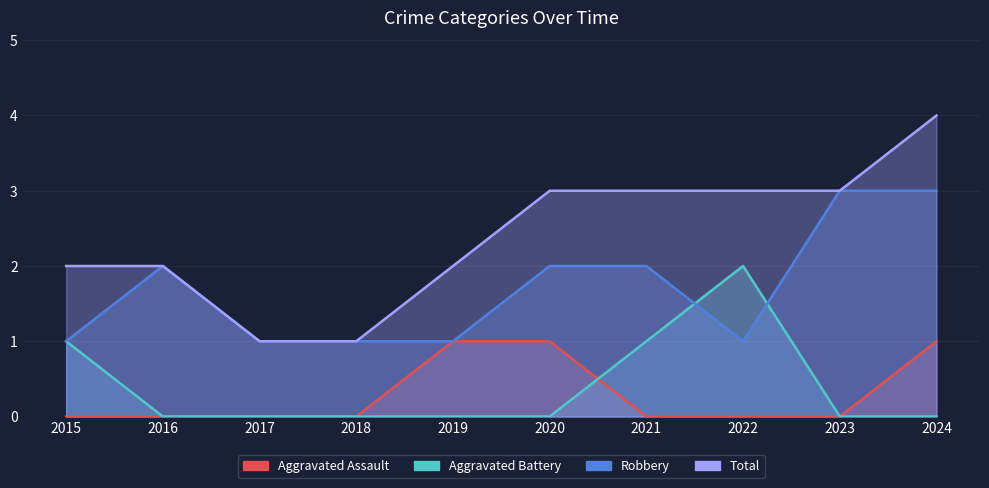

What is the highest value of the Total series?

4